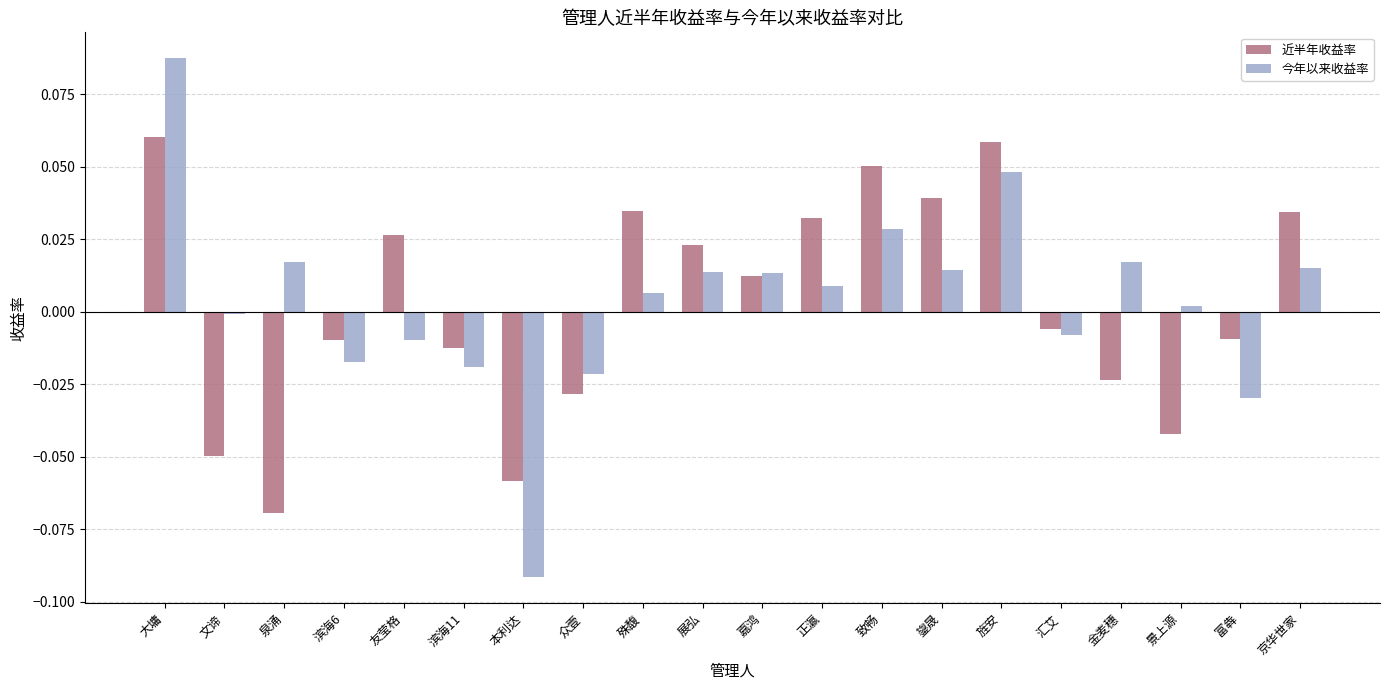

How many groups of bars are there?

20